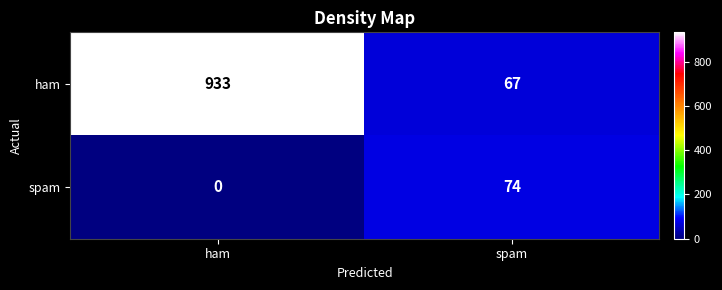

List the series in order of their peak value, highest first.

ham, spam